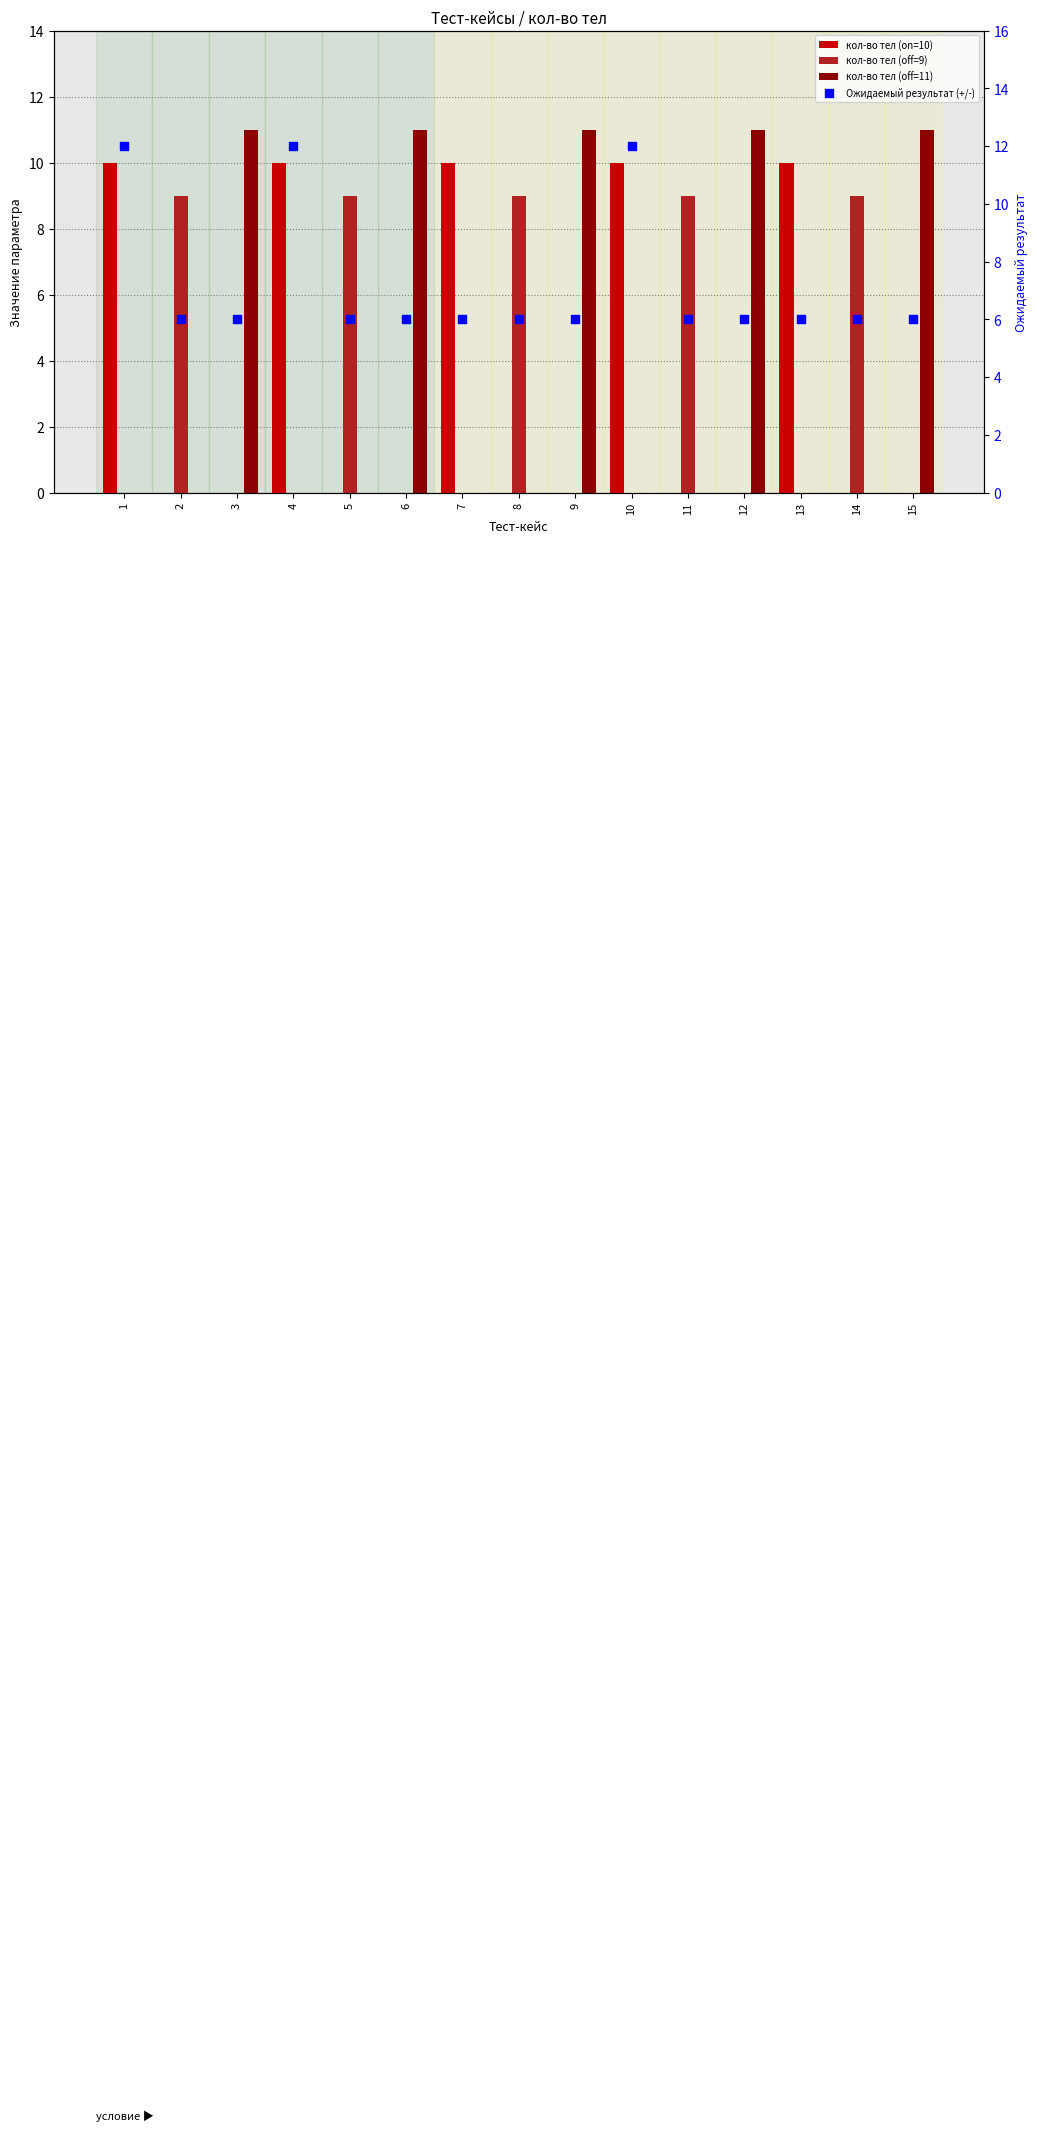

Is the value of Ожидаемый результат (+/-) at 11 greater than the value of кол-во тел (off=11) at 5?

Yes